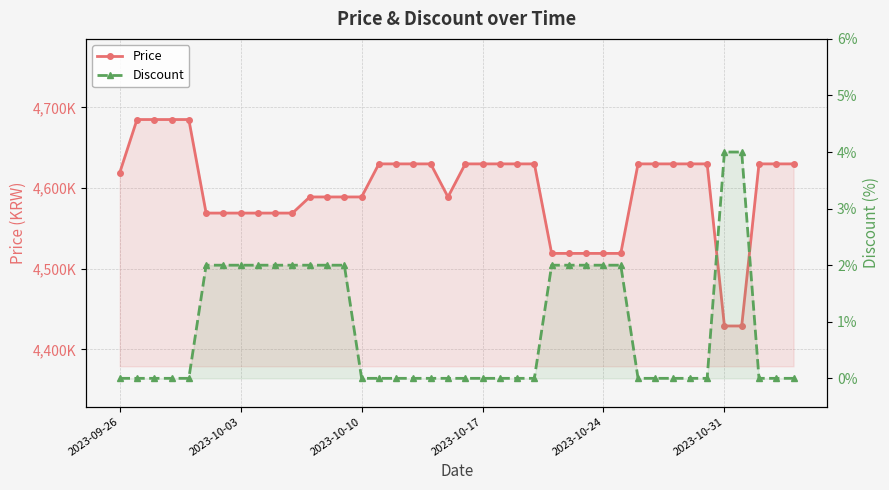

True or false: Price and Discount cross at least once.

False